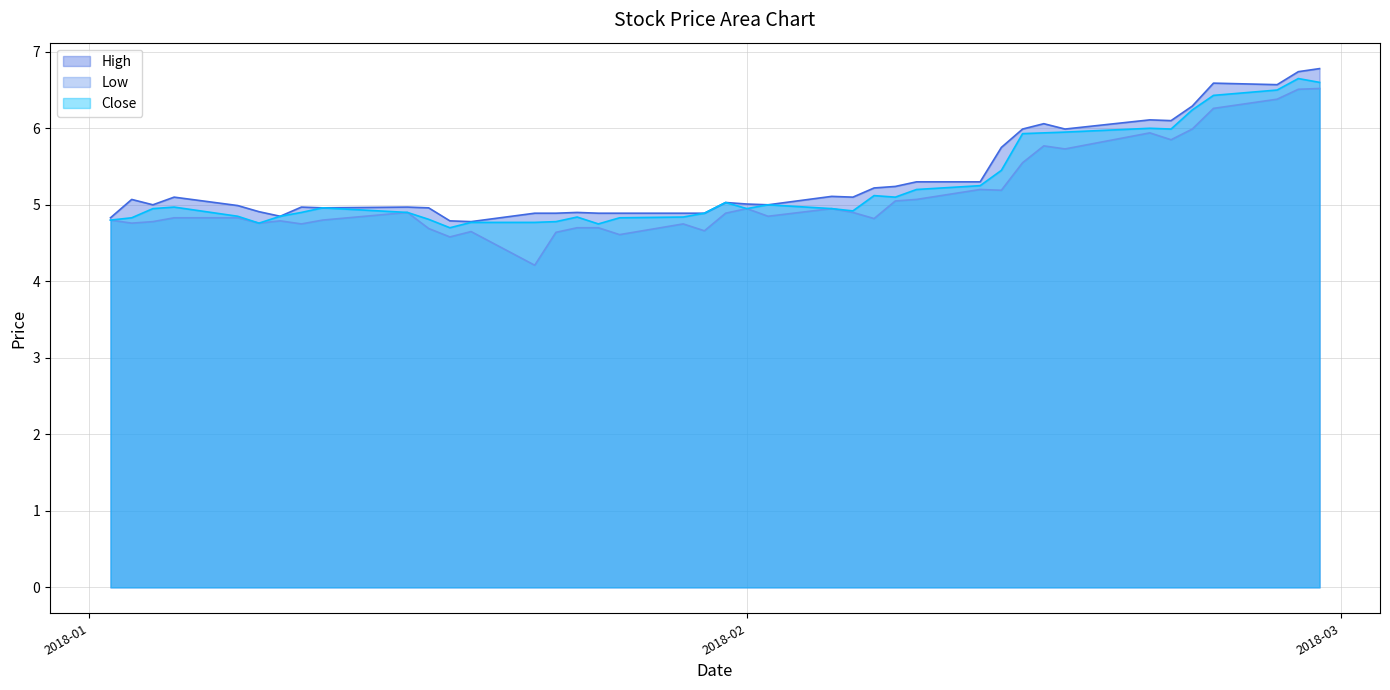

What is the average value of the Low series?

5.1